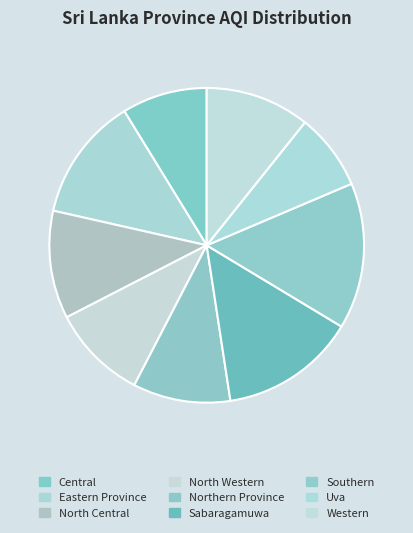

How much of the chart is everything except North Western?

90.2%